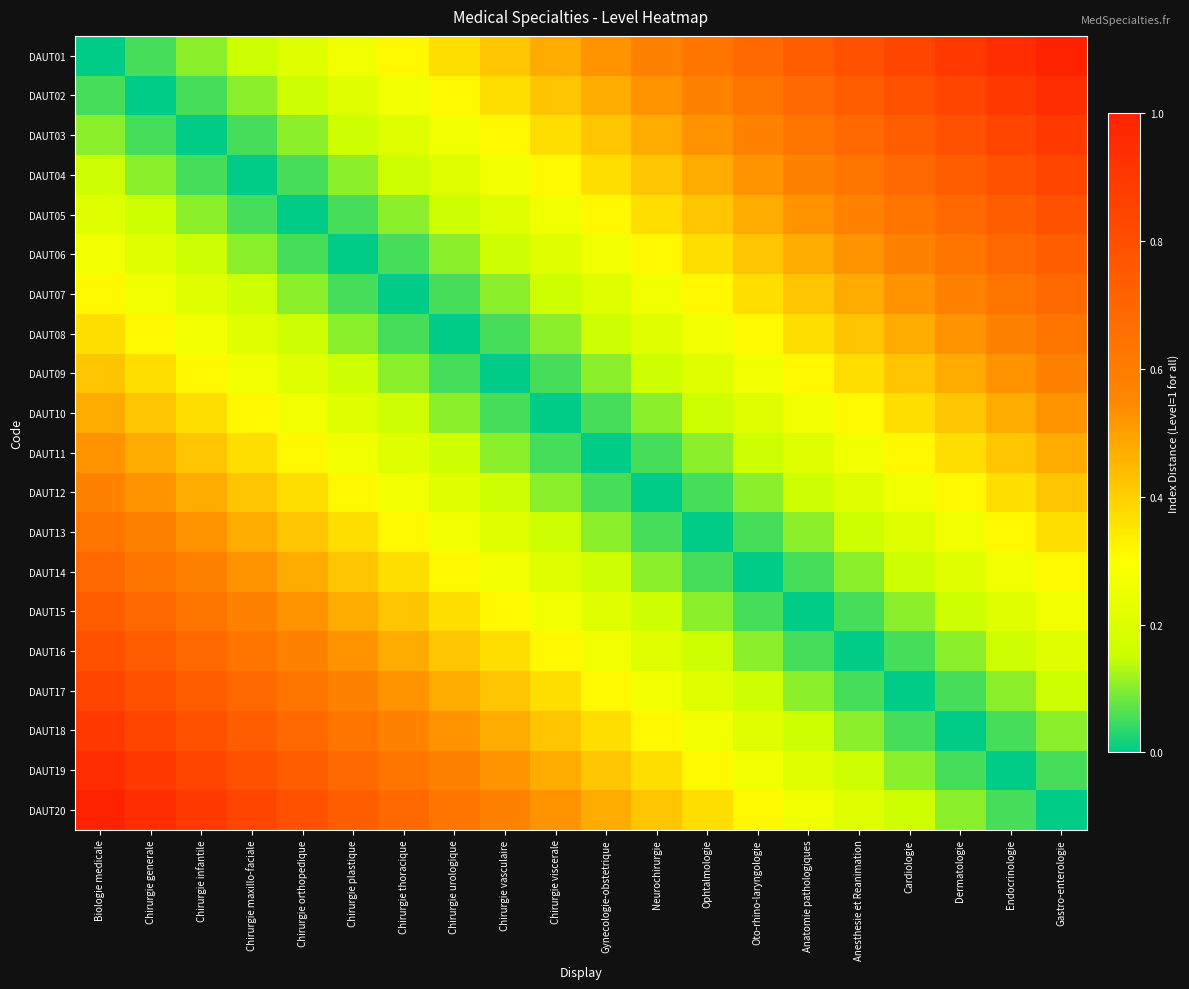

Reading left to right, what are all the values shown in this chart?

DAUT01: Biologie medicale=0.0	Chirurgie generale=0.1	Chirurgie infantile=0.1	Chirurgie maxillo-faciale=0.2	Chirurgie orthopedique=0.2	Chirurgie plastique=0.3	Chirurgie thoracique=0.3	Chirurgie urologique=0.4	Chirurgie vasculaire=0.4	Chirurgie viscerale=0.5	Gynecologie-obstetrique=0.5	Neurochirurgie=0.6	Ophtalmologie=0.6	Oto-rhino-laryngologie=0.7	Anatomie pathologiques=0.7	Anesthesie et Reanimation=0.8	Cardiologie=0.8	Dermatologie=0.9	Endocrinologie=0.9	Gastro-enterologie=1.0
DAUT02: Biologie medicale=0.1	Chirurgie generale=0.0	Chirurgie infantile=0.1	Chirurgie maxillo-faciale=0.1	Chirurgie orthopedique=0.2	Chirurgie plastique=0.2	Chirurgie thoracique=0.3	Chirurgie urologique=0.3	Chirurgie vasculaire=0.4	Chirurgie viscerale=0.4	Gynecologie-obstetrique=0.5	Neurochirurgie=0.5	Ophtalmologie=0.6	Oto-rhino-laryngologie=0.6	Anatomie pathologiques=0.7	Anesthesie et Reanimation=0.7	Cardiologie=0.8	Dermatologie=0.8	Endocrinologie=0.9	Gastro-enterologie=0.9
DAUT03: Biologie medicale=0.1	Chirurgie generale=0.1	Chirurgie infantile=0.0	Chirurgie maxillo-faciale=0.1	Chirurgie orthopedique=0.1	Chirurgie plastique=0.2	Chirurgie thoracique=0.2	Chirurgie urologique=0.3	Chirurgie vasculaire=0.3	Chirurgie viscerale=0.4	Gynecologie-obstetrique=0.4	Neurochirurgie=0.5	Ophtalmologie=0.5	Oto-rhino-laryngologie=0.6	Anatomie pathologiques=0.6	Anesthesie et Reanimation=0.7	Cardiologie=0.7	Dermatologie=0.8	Endocrinologie=0.8	Gastro-enterologie=0.9
DAUT04: Biologie medicale=0.2	Chirurgie generale=0.1	Chirurgie infantile=0.1	Chirurgie maxillo-faciale=0.0	Chirurgie orthopedique=0.1	Chirurgie plastique=0.1	Chirurgie thoracique=0.2	Chirurgie urologique=0.2	Chirurgie vasculaire=0.3	Chirurgie viscerale=0.3	Gynecologie-obstetrique=0.4	Neurochirurgie=0.4	Ophtalmologie=0.5	Oto-rhino-laryngologie=0.5	Anatomie pathologiques=0.6	Anesthesie et Reanimation=0.6	Cardiologie=0.7	Dermatologie=0.7	Endocrinologie=0.8	Gastro-enterologie=0.8
DAUT05: Biologie medicale=0.2	Chirurgie generale=0.2	Chirurgie infantile=0.1	Chirurgie maxillo-faciale=0.1	Chirurgie orthopedique=0.0	Chirurgie plastique=0.1	Chirurgie thoracique=0.1	Chirurgie urologique=0.2	Chirurgie vasculaire=0.2	Chirurgie viscerale=0.3	Gynecologie-obstetrique=0.3	Neurochirurgie=0.4	Ophtalmologie=0.4	Oto-rhino-laryngologie=0.5	Anatomie pathologiques=0.5	Anesthesie et Reanimation=0.6	Cardiologie=0.6	Dermatologie=0.7	Endocrinologie=0.7	Gastro-enterologie=0.8
DAUT06: Biologie medicale=0.3	Chirurgie generale=0.2	Chirurgie infantile=0.2	Chirurgie maxillo-faciale=0.1	Chirurgie orthopedique=0.1	Chirurgie plastique=0.0	Chirurgie thoracique=0.1	Chirurgie urologique=0.1	Chirurgie vasculaire=0.2	Chirurgie viscerale=0.2	Gynecologie-obstetrique=0.3	Neurochirurgie=0.3	Ophtalmologie=0.4	Oto-rhino-laryngologie=0.4	Anatomie pathologiques=0.5	Anesthesie et Reanimation=0.5	Cardiologie=0.6	Dermatologie=0.6	Endocrinologie=0.7	Gastro-enterologie=0.7
DAUT07: Biologie medicale=0.3	Chirurgie generale=0.3	Chirurgie infantile=0.2	Chirurgie maxillo-faciale=0.2	Chirurgie orthopedique=0.1	Chirurgie plastique=0.1	Chirurgie thoracique=0.0	Chirurgie urologique=0.1	Chirurgie vasculaire=0.1	Chirurgie viscerale=0.2	Gynecologie-obstetrique=0.2	Neurochirurgie=0.3	Ophtalmologie=0.3	Oto-rhino-laryngologie=0.4	Anatomie pathologiques=0.4	Anesthesie et Reanimation=0.5	Cardiologie=0.5	Dermatologie=0.6	Endocrinologie=0.6	Gastro-enterologie=0.7
DAUT08: Biologie medicale=0.4	Chirurgie generale=0.3	Chirurgie infantile=0.3	Chirurgie maxillo-faciale=0.2	Chirurgie orthopedique=0.2	Chirurgie plastique=0.1	Chirurgie thoracique=0.1	Chirurgie urologique=0.0	Chirurgie vasculaire=0.1	Chirurgie viscerale=0.1	Gynecologie-obstetrique=0.2	Neurochirurgie=0.2	Ophtalmologie=0.3	Oto-rhino-laryngologie=0.3	Anatomie pathologiques=0.4	Anesthesie et Reanimation=0.4	Cardiologie=0.5	Dermatologie=0.5	Endocrinologie=0.6	Gastro-enterologie=0.6
DAUT09: Biologie medicale=0.4	Chirurgie generale=0.4	Chirurgie infantile=0.3	Chirurgie maxillo-faciale=0.3	Chirurgie orthopedique=0.2	Chirurgie plastique=0.2	Chirurgie thoracique=0.1	Chirurgie urologique=0.1	Chirurgie vasculaire=0.0	Chirurgie viscerale=0.1	Gynecologie-obstetrique=0.1	Neurochirurgie=0.2	Ophtalmologie=0.2	Oto-rhino-laryngologie=0.3	Anatomie pathologiques=0.3	Anesthesie et Reanimation=0.4	Cardiologie=0.4	Dermatologie=0.5	Endocrinologie=0.5	Gastro-enterologie=0.6
DAUT10: Biologie medicale=0.5	Chirurgie generale=0.4	Chirurgie infantile=0.4	Chirurgie maxillo-faciale=0.3	Chirurgie orthopedique=0.3	Chirurgie plastique=0.2	Chirurgie thoracique=0.2	Chirurgie urologique=0.1	Chirurgie vasculaire=0.1	Chirurgie viscerale=0.0	Gynecologie-obstetrique=0.1	Neurochirurgie=0.1	Ophtalmologie=0.2	Oto-rhino-laryngologie=0.2	Anatomie pathologiques=0.3	Anesthesie et Reanimation=0.3	Cardiologie=0.4	Dermatologie=0.4	Endocrinologie=0.5	Gastro-enterologie=0.5
DAUT11: Biologie medicale=0.5	Chirurgie generale=0.5	Chirurgie infantile=0.4	Chirurgie maxillo-faciale=0.4	Chirurgie orthopedique=0.3	Chirurgie plastique=0.3	Chirurgie thoracique=0.2	Chirurgie urologique=0.2	Chirurgie vasculaire=0.1	Chirurgie viscerale=0.1	Gynecologie-obstetrique=0.0	Neurochirurgie=0.1	Ophtalmologie=0.1	Oto-rhino-laryngologie=0.2	Anatomie pathologiques=0.2	Anesthesie et Reanimation=0.3	Cardiologie=0.3	Dermatologie=0.4	Endocrinologie=0.4	Gastro-enterologie=0.5
DAUT12: Biologie medicale=0.6	Chirurgie generale=0.5	Chirurgie infantile=0.5	Chirurgie maxillo-faciale=0.4	Chirurgie orthopedique=0.4	Chirurgie plastique=0.3	Chirurgie thoracique=0.3	Chirurgie urologique=0.2	Chirurgie vasculaire=0.2	Chirurgie viscerale=0.1	Gynecologie-obstetrique=0.1	Neurochirurgie=0.0	Ophtalmologie=0.1	Oto-rhino-laryngologie=0.1	Anatomie pathologiques=0.2	Anesthesie et Reanimation=0.2	Cardiologie=0.3	Dermatologie=0.3	Endocrinologie=0.4	Gastro-enterologie=0.4
DAUT13: Biologie medicale=0.6	Chirurgie generale=0.6	Chirurgie infantile=0.5	Chirurgie maxillo-faciale=0.5	Chirurgie orthopedique=0.4	Chirurgie plastique=0.4	Chirurgie thoracique=0.3	Chirurgie urologique=0.3	Chirurgie vasculaire=0.2	Chirurgie viscerale=0.2	Gynecologie-obstetrique=0.1	Neurochirurgie=0.1	Ophtalmologie=0.0	Oto-rhino-laryngologie=0.1	Anatomie pathologiques=0.1	Anesthesie et Reanimation=0.2	Cardiologie=0.2	Dermatologie=0.3	Endocrinologie=0.3	Gastro-enterologie=0.4
DAUT14: Biologie medicale=0.7	Chirurgie generale=0.6	Chirurgie infantile=0.6	Chirurgie maxillo-faciale=0.5	Chirurgie orthopedique=0.5	Chirurgie plastique=0.4	Chirurgie thoracique=0.4	Chirurgie urologique=0.3	Chirurgie vasculaire=0.3	Chirurgie viscerale=0.2	Gynecologie-obstetrique=0.2	Neurochirurgie=0.1	Ophtalmologie=0.1	Oto-rhino-laryngologie=0.0	Anatomie pathologiques=0.1	Anesthesie et Reanimation=0.1	Cardiologie=0.2	Dermatologie=0.2	Endocrinologie=0.3	Gastro-enterologie=0.3
DAUT15: Biologie medicale=0.7	Chirurgie generale=0.7	Chirurgie infantile=0.6	Chirurgie maxillo-faciale=0.6	Chirurgie orthopedique=0.5	Chirurgie plastique=0.5	Chirurgie thoracique=0.4	Chirurgie urologique=0.4	Chirurgie vasculaire=0.3	Chirurgie viscerale=0.3	Gynecologie-obstetrique=0.2	Neurochirurgie=0.2	Ophtalmologie=0.1	Oto-rhino-laryngologie=0.1	Anatomie pathologiques=0.0	Anesthesie et Reanimation=0.1	Cardiologie=0.1	Dermatologie=0.2	Endocrinologie=0.2	Gastro-enterologie=0.3
DAUT16: Biologie medicale=0.8	Chirurgie generale=0.7	Chirurgie infantile=0.7	Chirurgie maxillo-faciale=0.6	Chirurgie orthopedique=0.6	Chirurgie plastique=0.5	Chirurgie thoracique=0.5	Chirurgie urologique=0.4	Chirurgie vasculaire=0.4	Chirurgie viscerale=0.3	Gynecologie-obstetrique=0.3	Neurochirurgie=0.2	Ophtalmologie=0.2	Oto-rhino-laryngologie=0.1	Anatomie pathologiques=0.1	Anesthesie et Reanimation=0.0	Cardiologie=0.1	Dermatologie=0.1	Endocrinologie=0.2	Gastro-enterologie=0.2
DAUT17: Biologie medicale=0.8	Chirurgie generale=0.8	Chirurgie infantile=0.7	Chirurgie maxillo-faciale=0.7	Chirurgie orthopedique=0.6	Chirurgie plastique=0.6	Chirurgie thoracique=0.5	Chirurgie urologique=0.5	Chirurgie vasculaire=0.4	Chirurgie viscerale=0.4	Gynecologie-obstetrique=0.3	Neurochirurgie=0.3	Ophtalmologie=0.2	Oto-rhino-laryngologie=0.2	Anatomie pathologiques=0.1	Anesthesie et Reanimation=0.1	Cardiologie=0.0	Dermatologie=0.1	Endocrinologie=0.1	Gastro-enterologie=0.2
DAUT18: Biologie medicale=0.9	Chirurgie generale=0.8	Chirurgie infantile=0.8	Chirurgie maxillo-faciale=0.7	Chirurgie orthopedique=0.7	Chirurgie plastique=0.6	Chirurgie thoracique=0.6	Chirurgie urologique=0.5	Chirurgie vasculaire=0.5	Chirurgie viscerale=0.4	Gynecologie-obstetrique=0.4	Neurochirurgie=0.3	Ophtalmologie=0.3	Oto-rhino-laryngologie=0.2	Anatomie pathologiques=0.2	Anesthesie et Reanimation=0.1	Cardiologie=0.1	Dermatologie=0.0	Endocrinologie=0.1	Gastro-enterologie=0.1
DAUT19: Biologie medicale=0.9	Chirurgie generale=0.9	Chirurgie infantile=0.8	Chirurgie maxillo-faciale=0.8	Chirurgie orthopedique=0.7	Chirurgie plastique=0.7	Chirurgie thoracique=0.6	Chirurgie urologique=0.6	Chirurgie vasculaire=0.5	Chirurgie viscerale=0.5	Gynecologie-obstetrique=0.4	Neurochirurgie=0.4	Ophtalmologie=0.3	Oto-rhino-laryngologie=0.3	Anatomie pathologiques=0.2	Anesthesie et Reanimation=0.2	Cardiologie=0.1	Dermatologie=0.1	Endocrinologie=0.0	Gastro-enterologie=0.1
DAUT20: Biologie medicale=1.0	Chirurgie generale=0.9	Chirurgie infantile=0.9	Chirurgie maxillo-faciale=0.8	Chirurgie orthopedique=0.8	Chirurgie plastique=0.7	Chirurgie thoracique=0.7	Chirurgie urologique=0.6	Chirurgie vasculaire=0.6	Chirurgie viscerale=0.5	Gynecologie-obstetrique=0.5	Neurochirurgie=0.4	Ophtalmologie=0.4	Oto-rhino-laryngologie=0.3	Anatomie pathologiques=0.3	Anesthesie et Reanimation=0.2	Cardiologie=0.2	Dermatologie=0.1	Endocrinologie=0.1	Gastro-enterologie=0.0